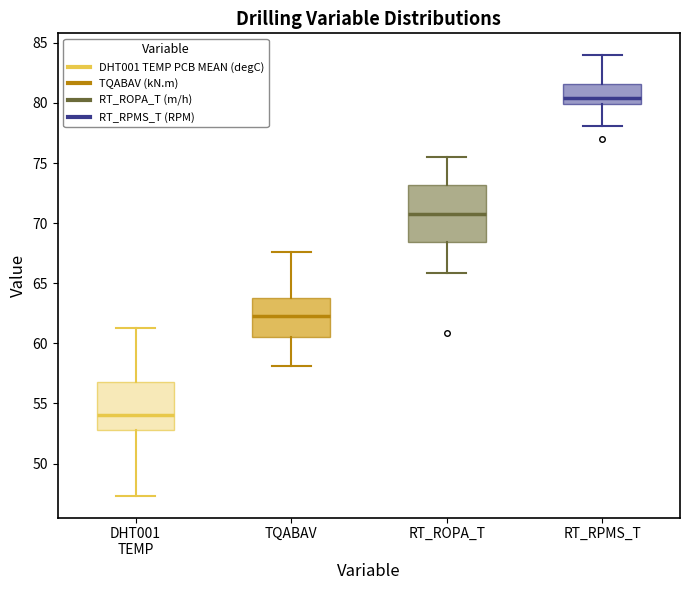

Where does the lower whisker of the box for TQABAV end on the y-axis? The values are not printed on the chart, so give them approximately, as read against the axis.

58.0